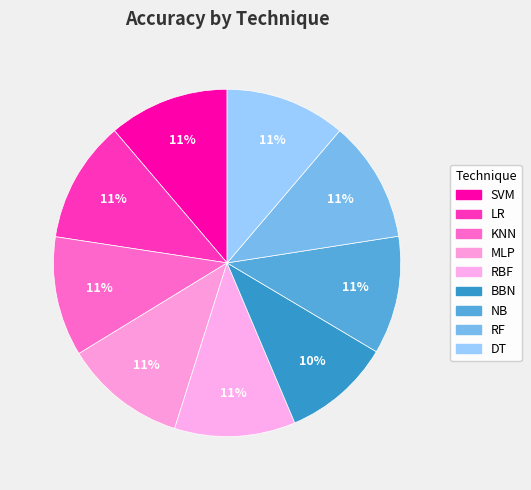

Which category has the smallest portion of the pie?

BBN